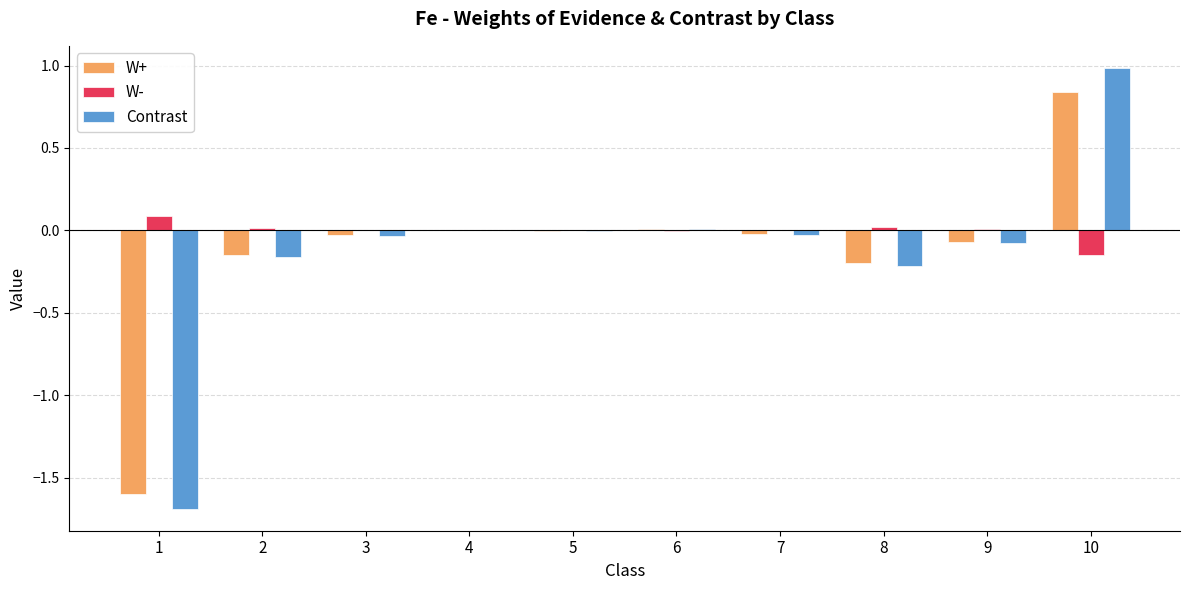

The value of W- at 5 is 0.0. True or false?

True